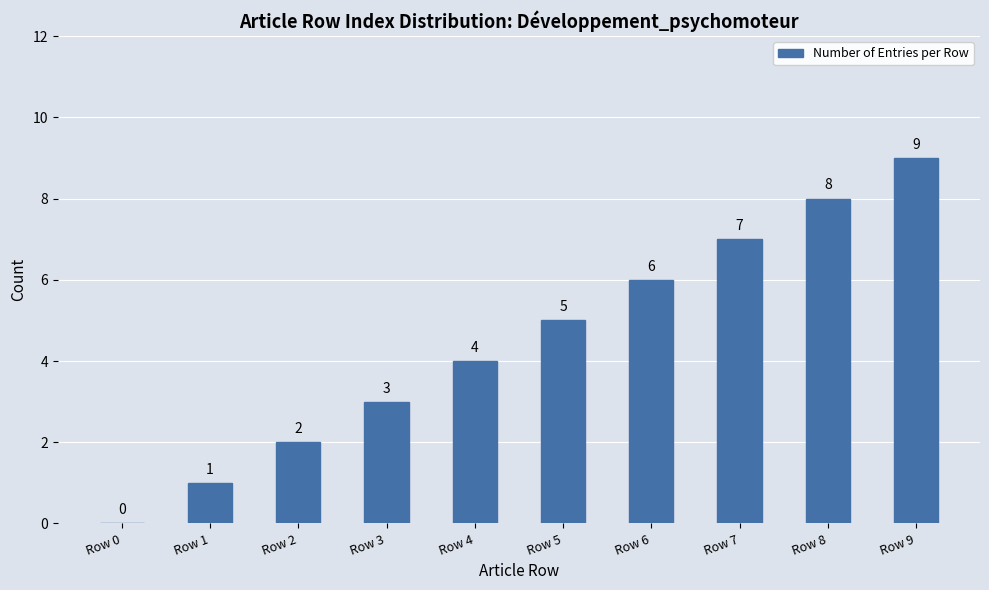

The value at Row 9 is 9. True or false?

True